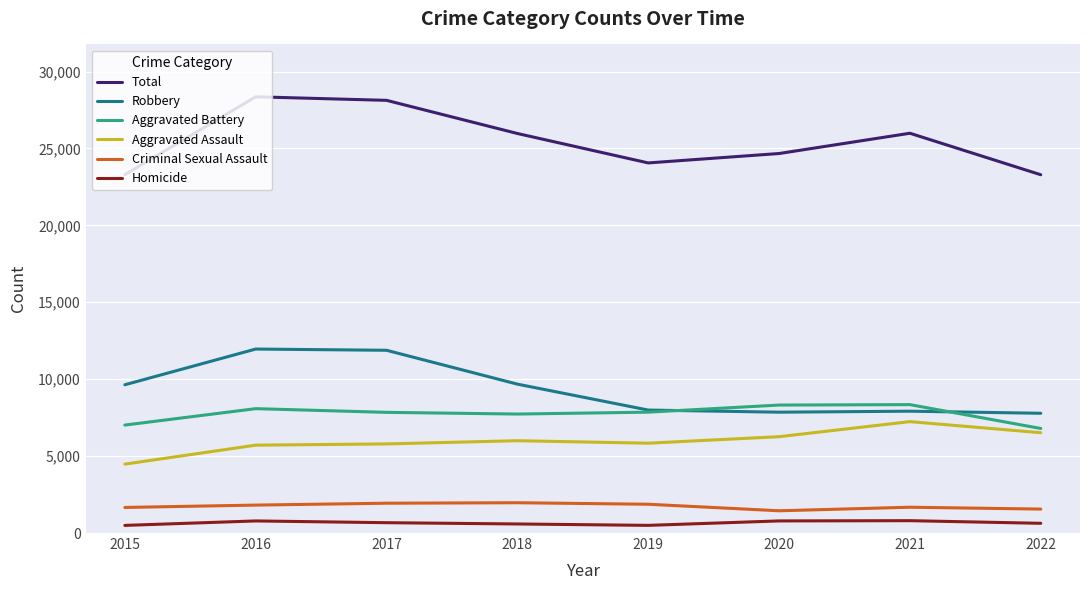

Is it true that Total equals 23295 at 2015?

True